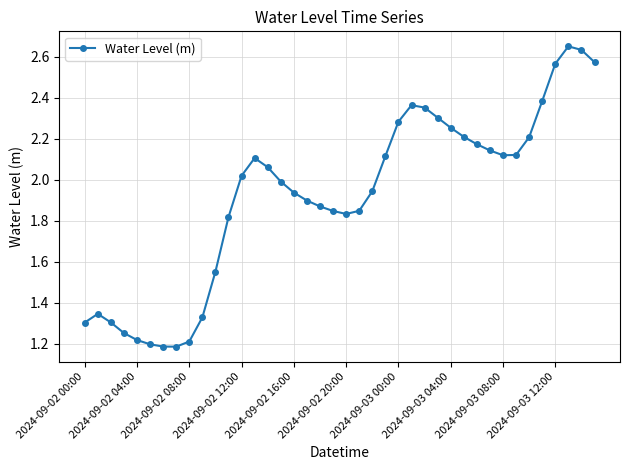

True or false: the data has more than 2 interior local peaks.

True